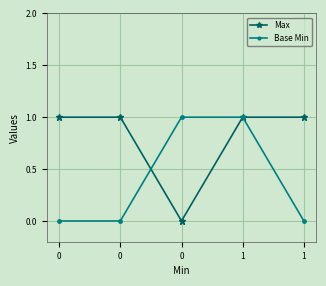

How many distinct data groups are displayed?

2